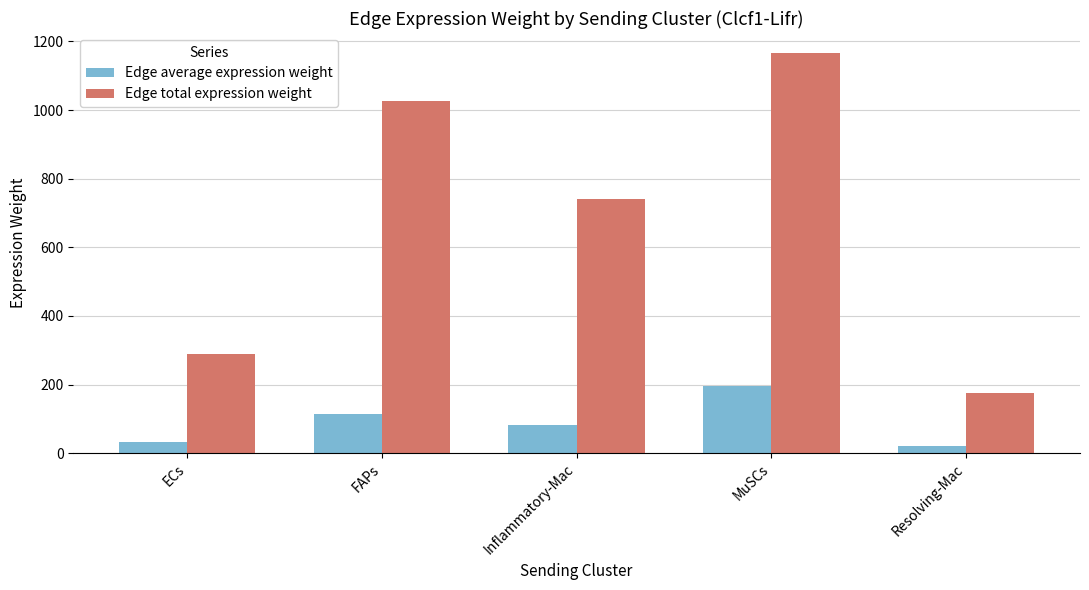

Which series has the largest range (max minus min)?

Edge total expression weight